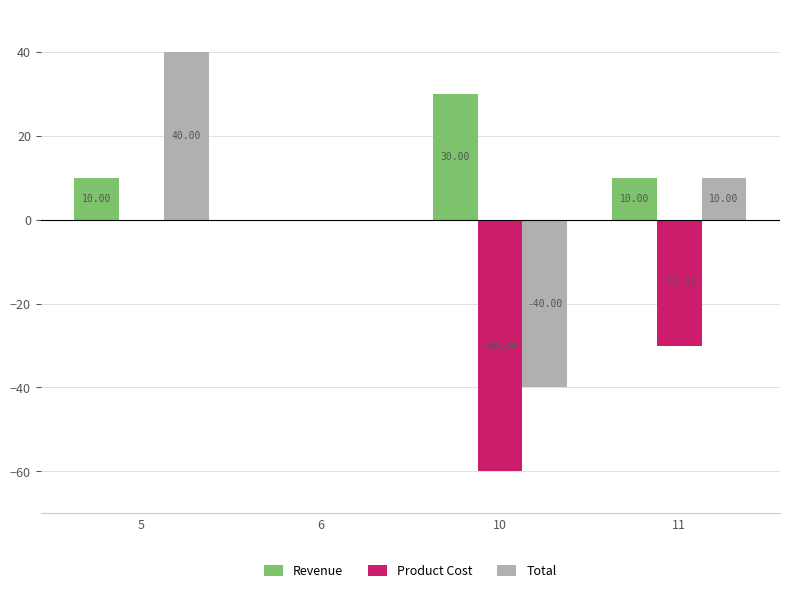

At which category is the sum across all series the highest?

5